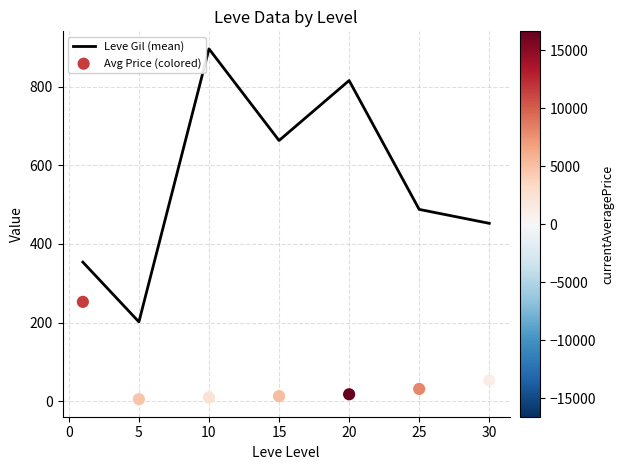

What are all the series names shown in the legend?

Leve Gil (mean), Avg Price (colored)